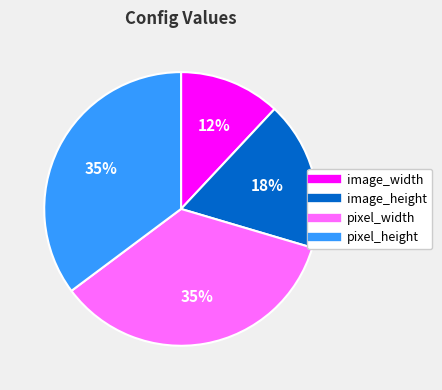

Between image_height and image_width, which is larger?

image_height